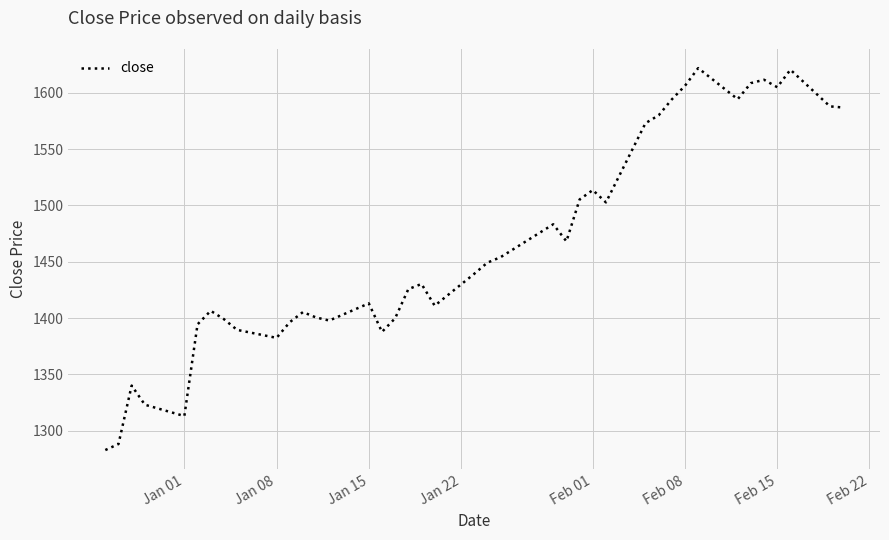

What is the smallest value displayed?

1282.7